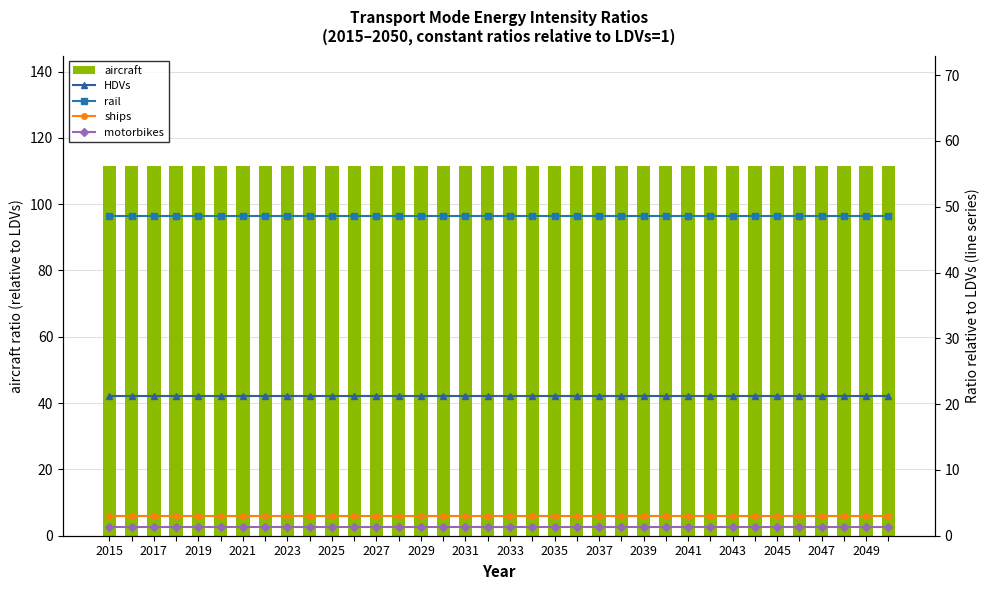

What is the greatest value displayed?

111.4